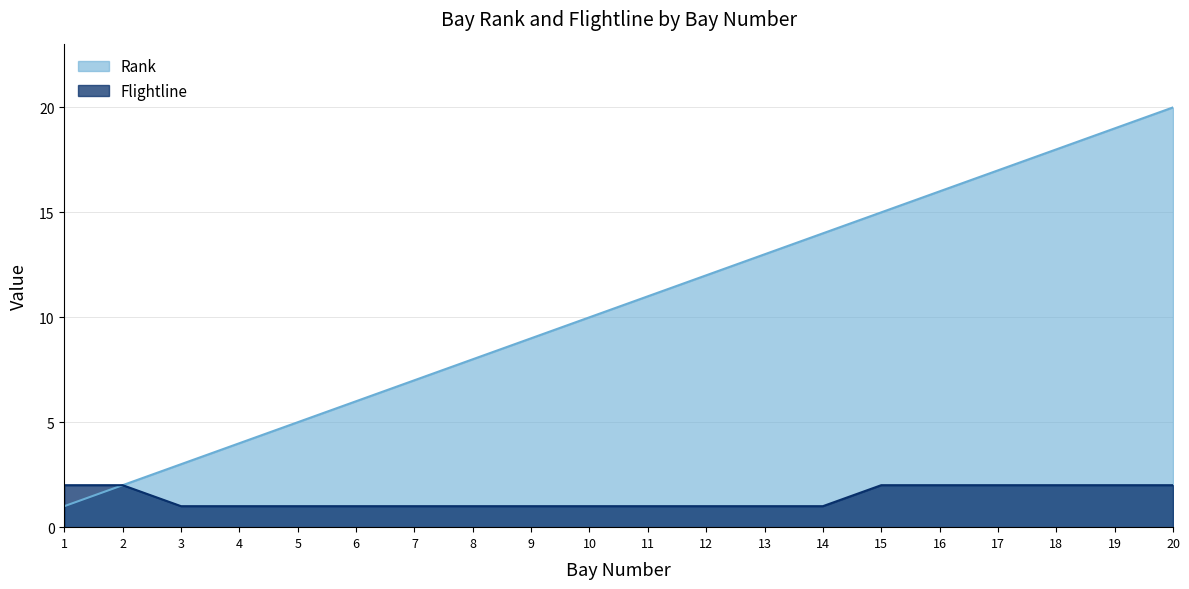

Which series has the largest total across all categories?

Rank